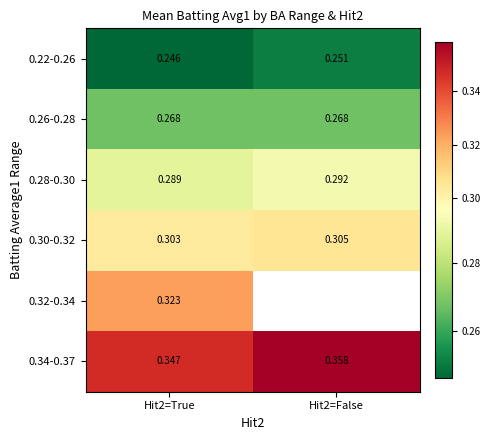

At Hit2=True, list the series in order from smallest to largest.

0.22-0.26, 0.26-0.28, 0.28-0.30, 0.30-0.32, 0.32-0.34, 0.34-0.37